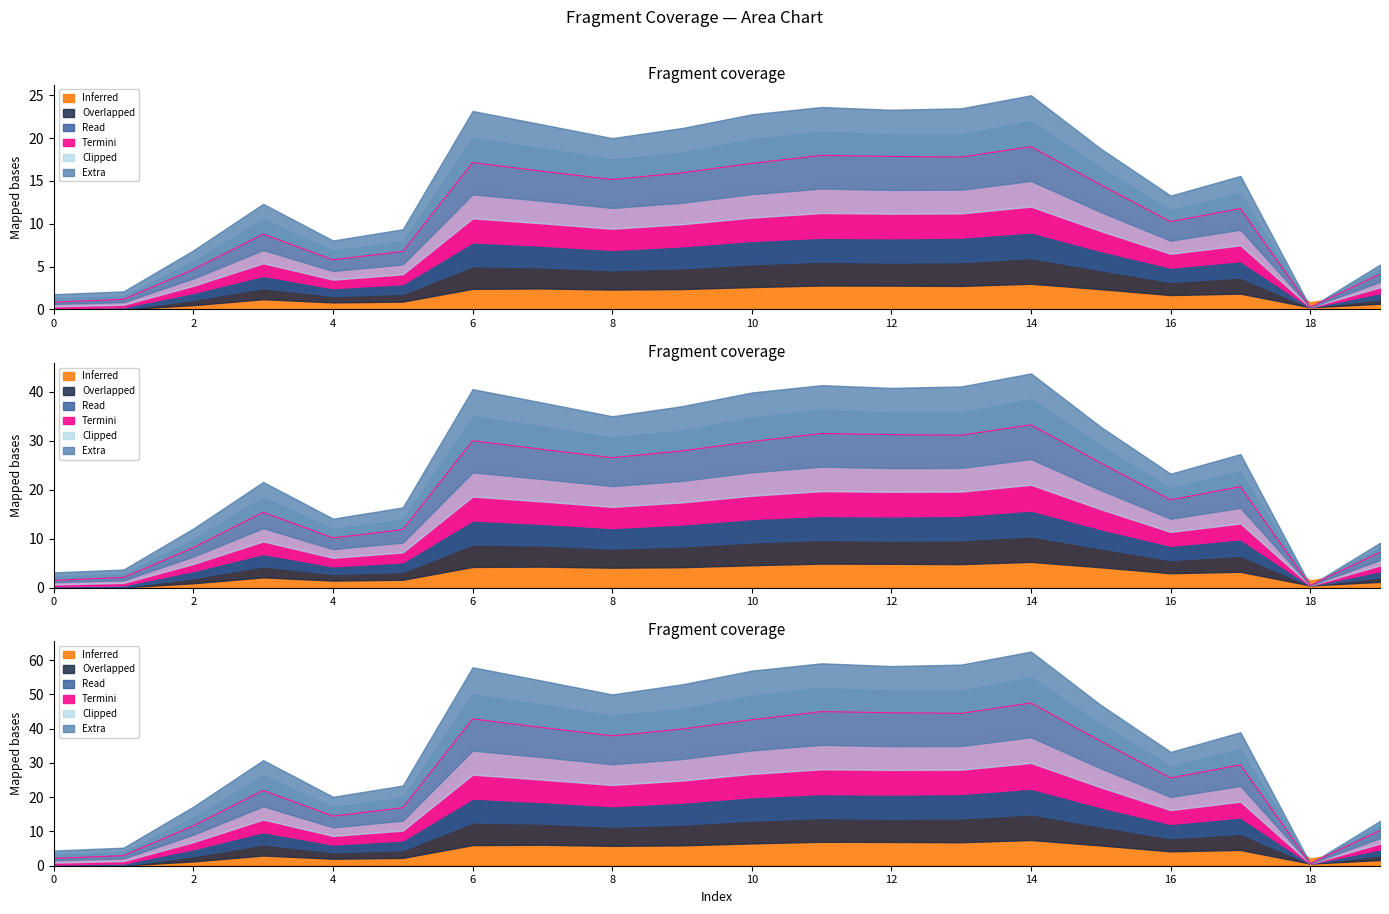

Between 5 and 3, which is larger?

3